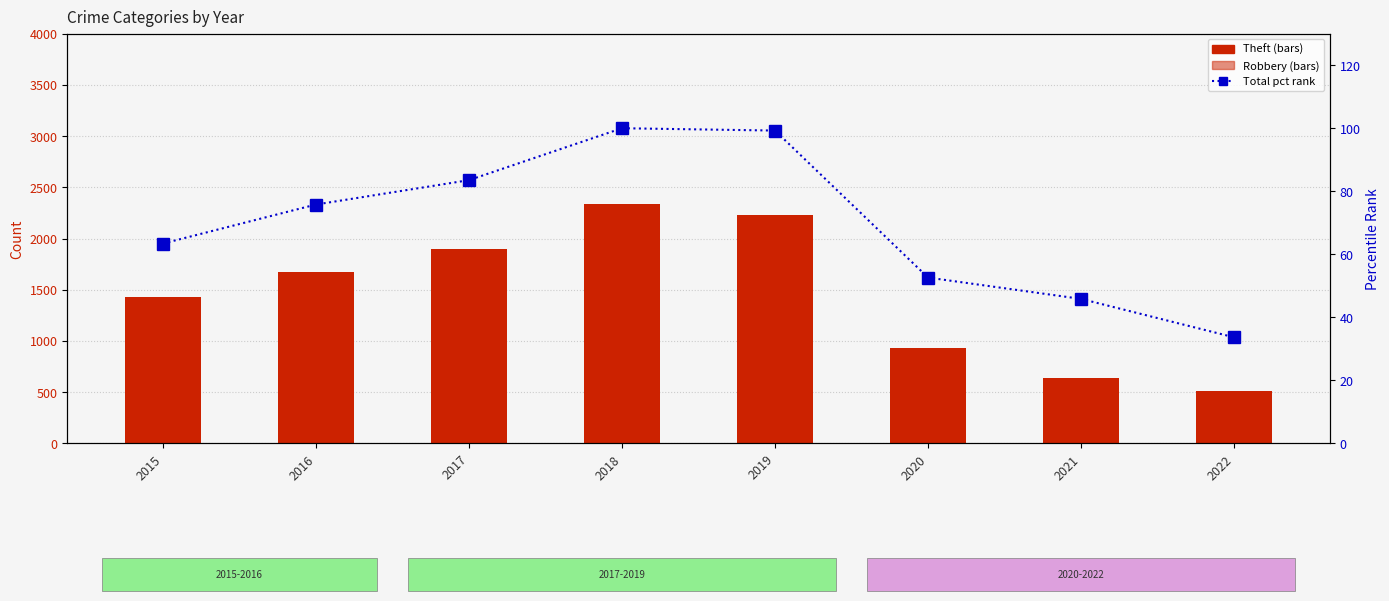

Which series has the largest total across all categories?

Theft